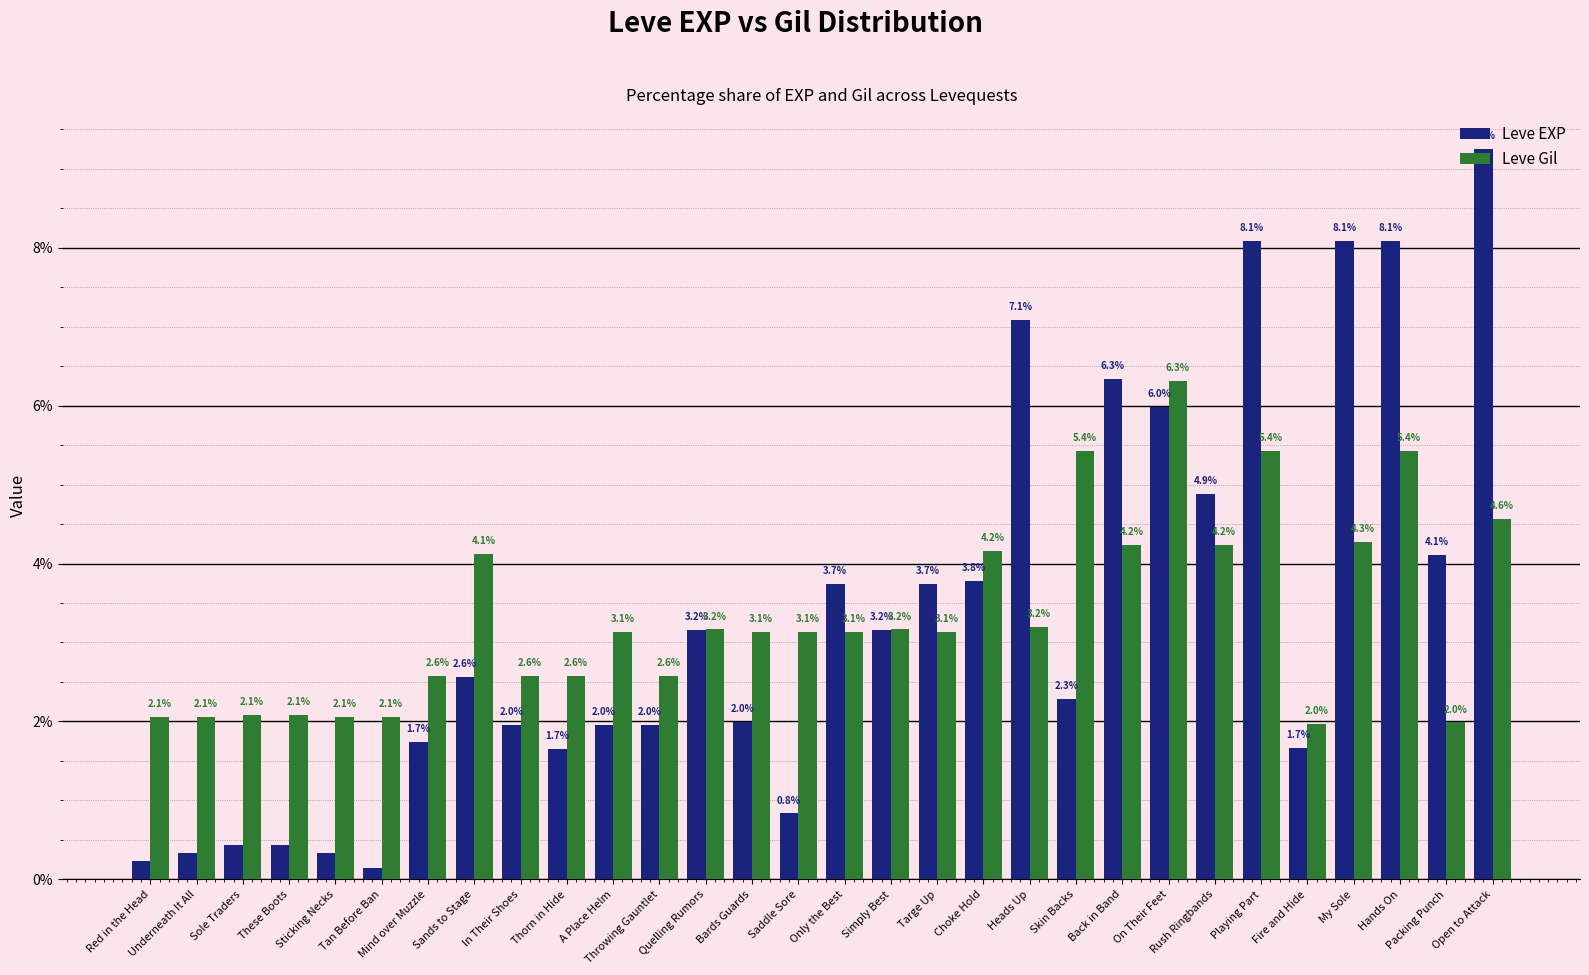

What is the average value of the Leve EXP series?

3.3